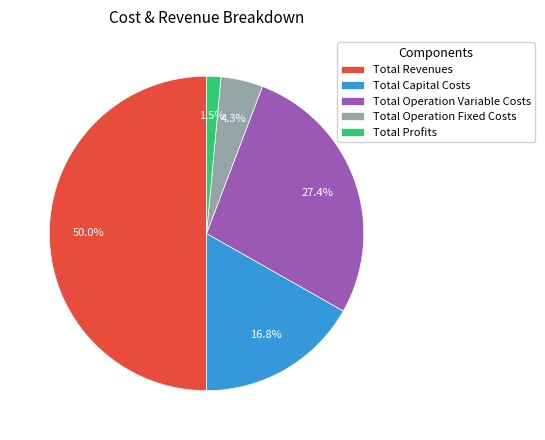

Between Total Profits and Total Operation Variable Costs, which is larger?

Total Operation Variable Costs